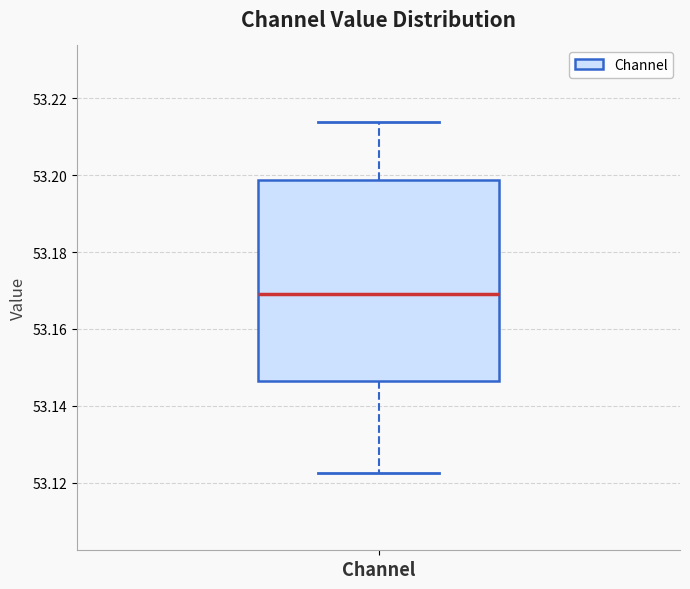

Transcribe this box plot: give where the median line is, the range the box spans, and where the two whiskers end, as read against the y-axis. The values are not printed on the chart, so give them approximately, as read against the axis.

median 53.168, box 53.146 to 53.198, whiskers 53.122 to 53.214